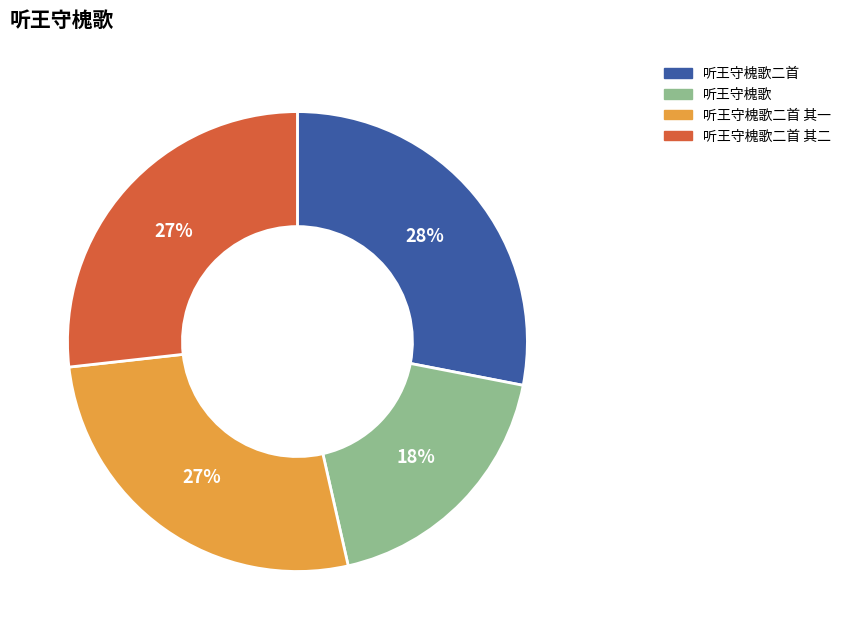

Is it true that 听王守槐歌二首 is 28% of the pie?

True